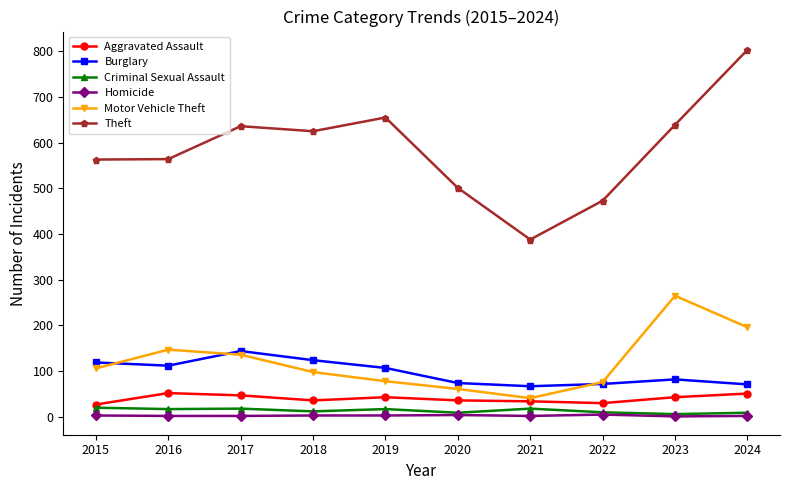

What is the value of the Aggravated Assault point at the 3rd from the left?

47